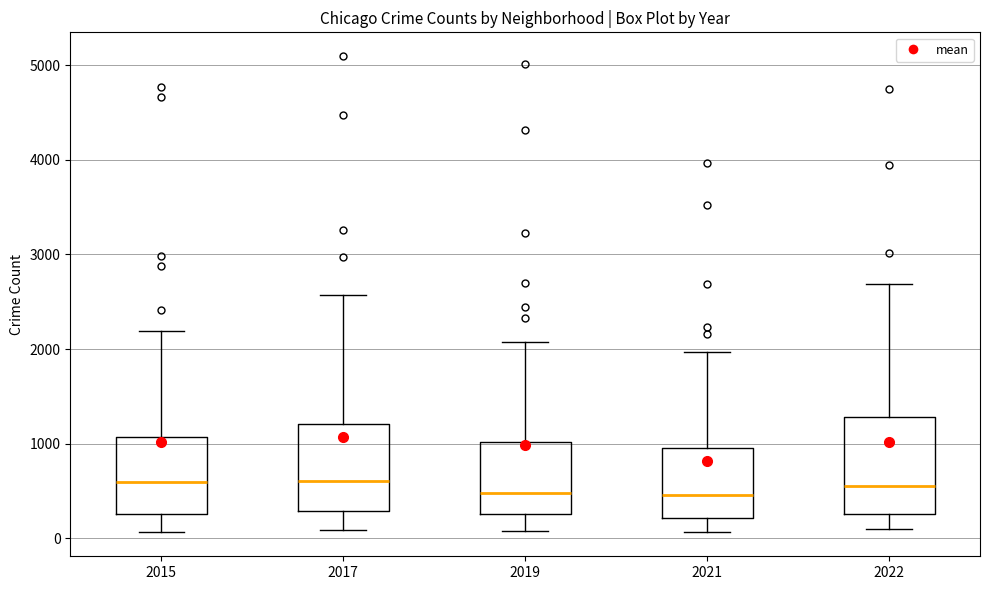

Where does the median line of the box at x = 2021 sit on the y-axis? The values are not printed on the chart, so give them approximately, as read against the axis.

500